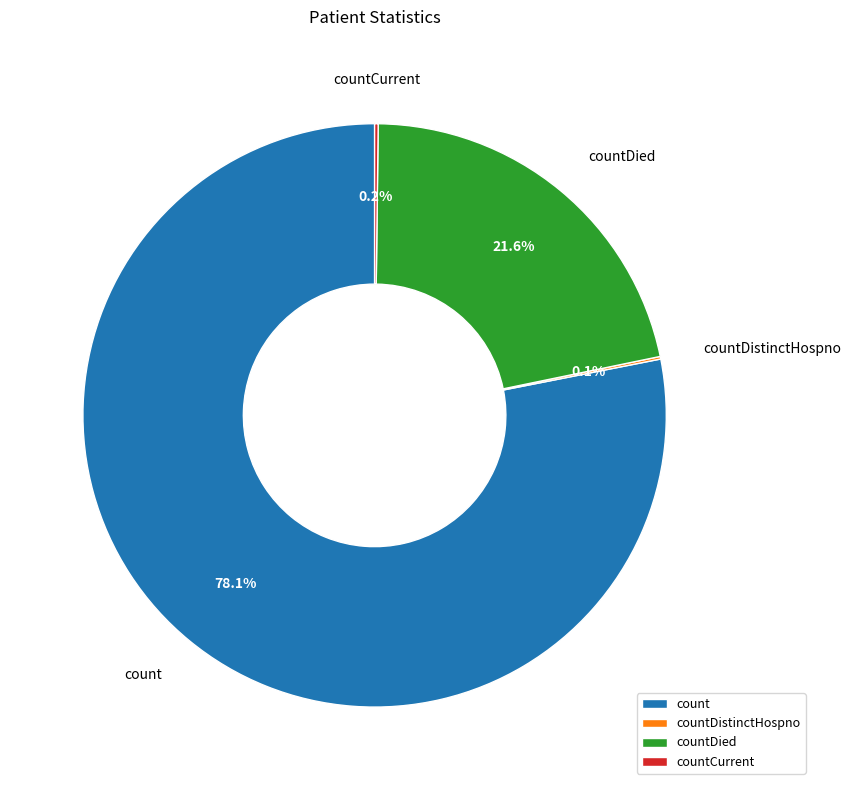

Is there any slice that represents more than half of the pie?

Yes